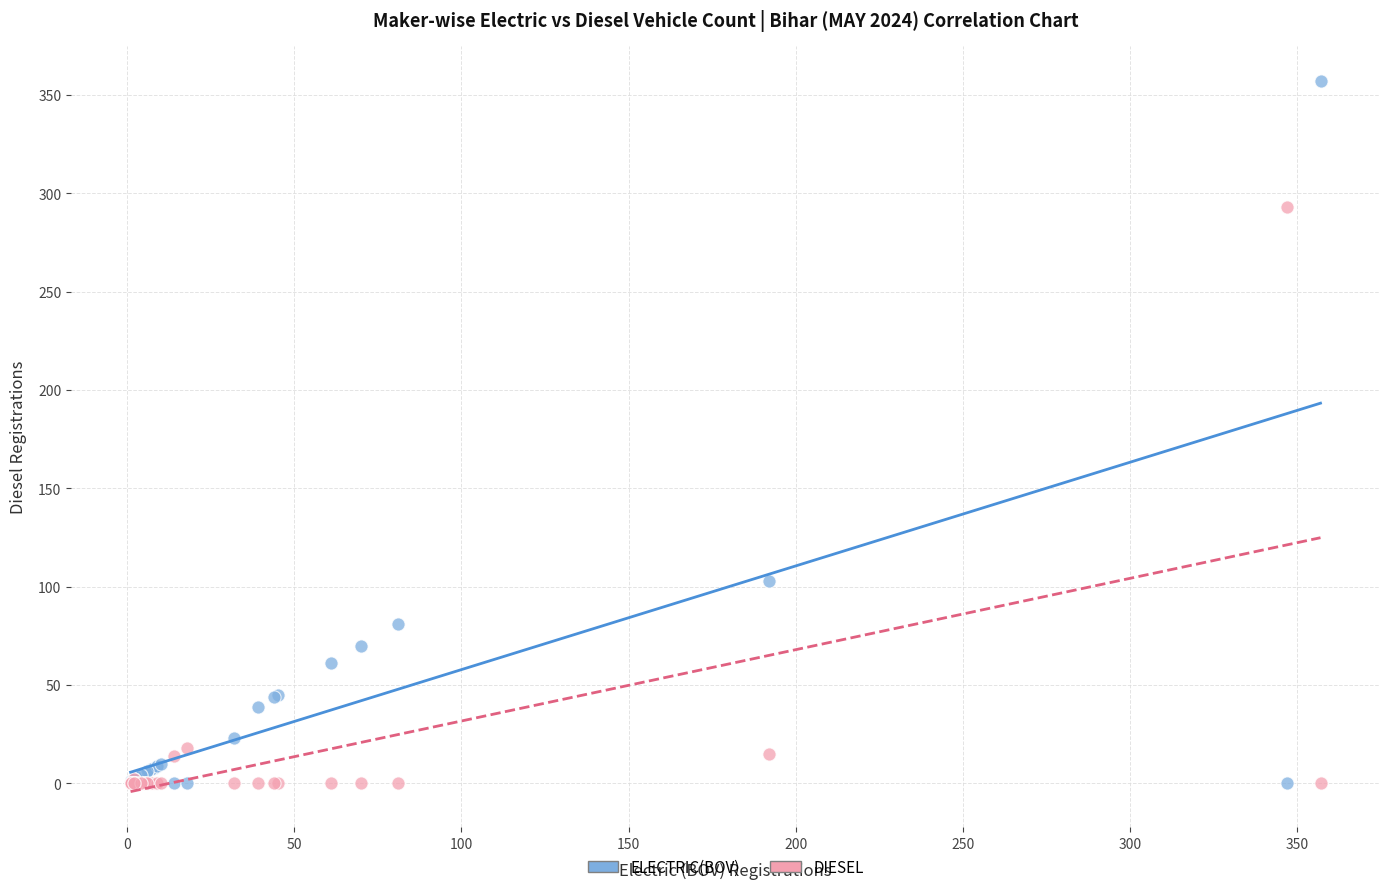

Which series has the largest Y range (max minus min)?

ELECTRIC(BOV)